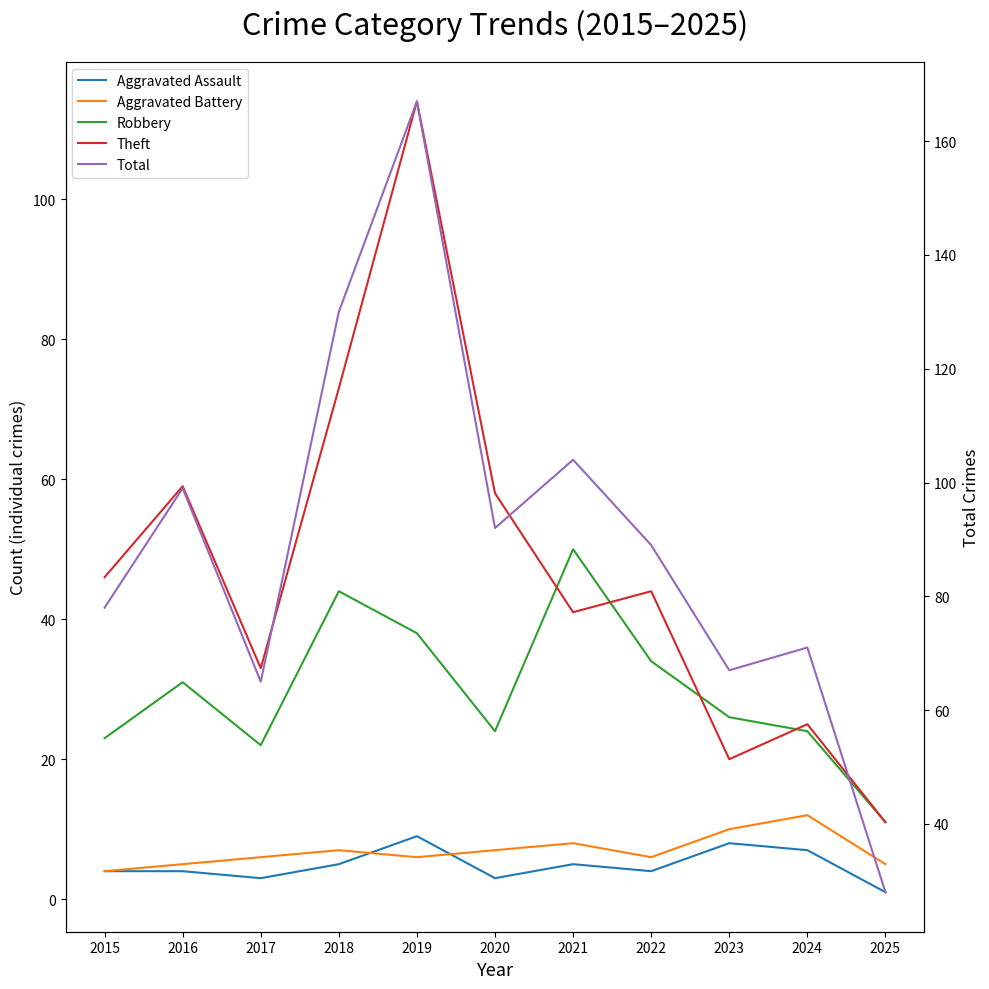

Reading left to right, extract all data points from this chart.

Aggravated Assault: 2015=4	2016=4	2017=3	2018=5	2019=9	2020=3	2021=5	2022=4	2023=8	2024=7	2025=1
Aggravated Battery: 2015=4	2016=5	2017=6	2018=7	2019=6	2020=7	2021=8	2022=6	2023=10	2024=12	2025=5
Robbery: 2015=23	2016=31	2017=22	2018=44	2019=38	2020=24	2021=50	2022=34	2023=26	2024=24	2025=11
Theft: 2015=46	2016=59	2017=33	2018=73	2019=114	2020=58	2021=41	2022=44	2023=20	2024=25	2025=11
Total: 2015=78	2016=99	2017=65	2018=130	2019=167	2020=92	2021=104	2022=89	2023=67	2024=71	2025=28